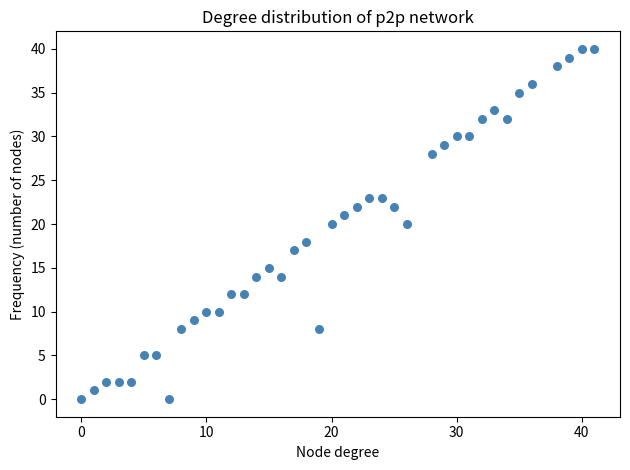

What is the range of X values (max minus min)?

41